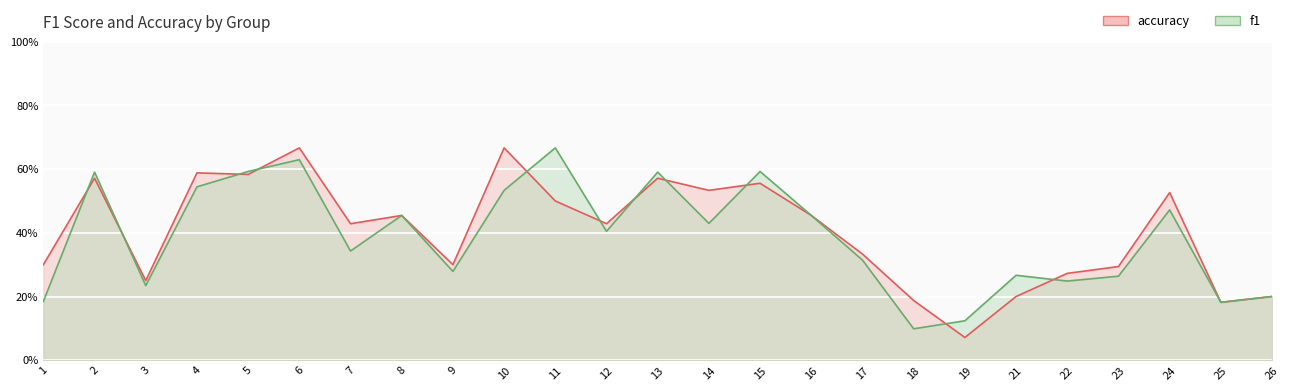

What is the difference between the maximum and second lowest values in the f1 series?

0.5